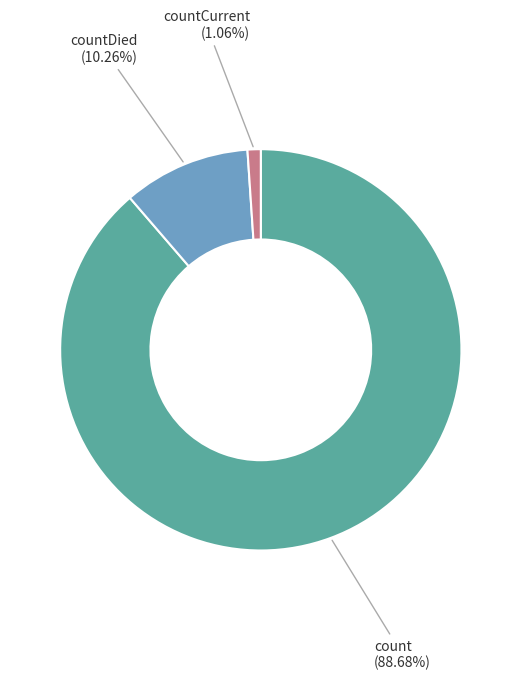

Which slice represents more than half of the pie?

count